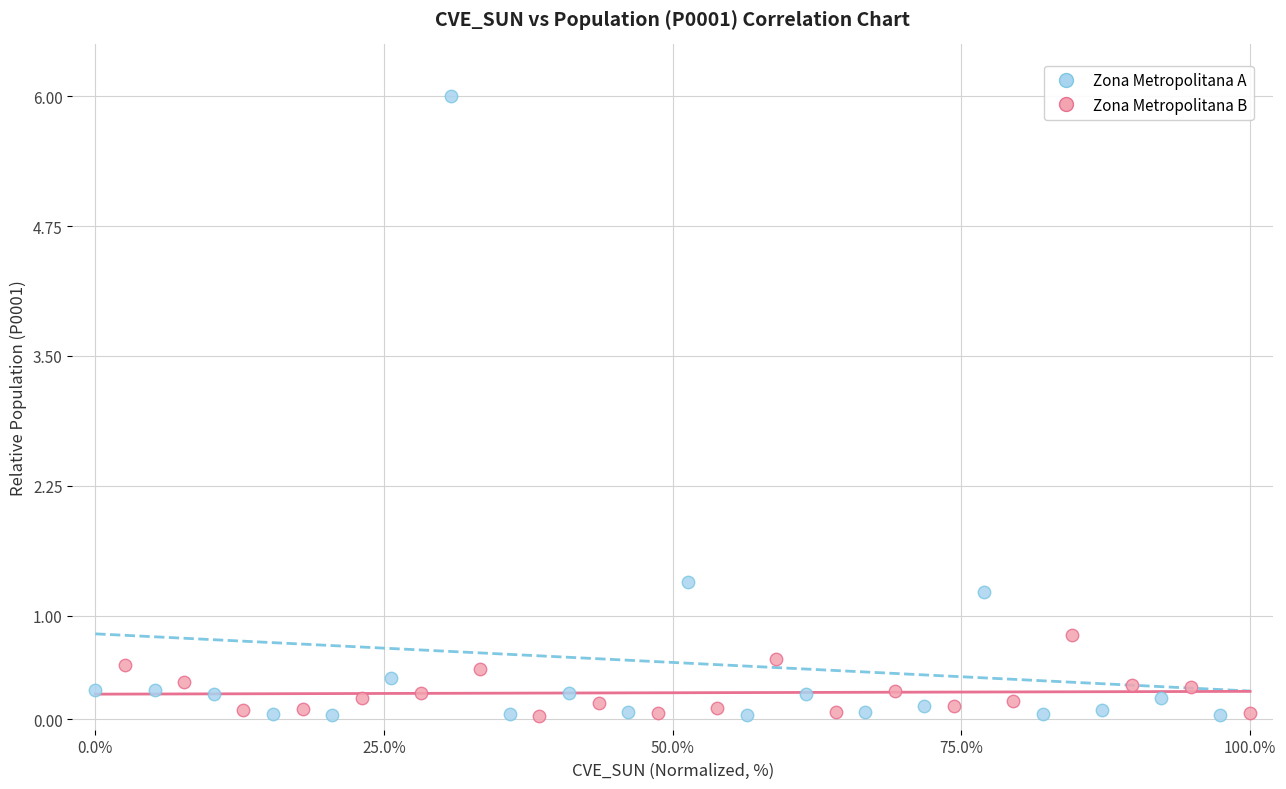

Which series reaches the maximum Y coordinate?

Zona Metropolitana A